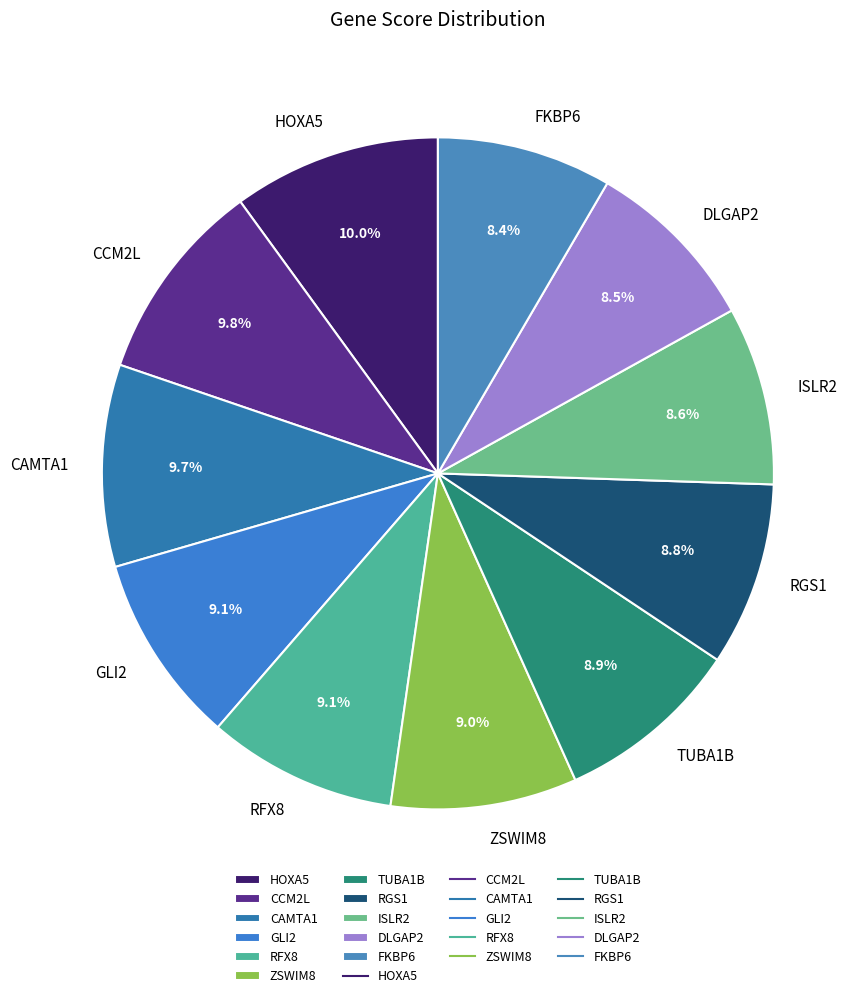

Is it true that TUBA1B is 21% of the pie?

False